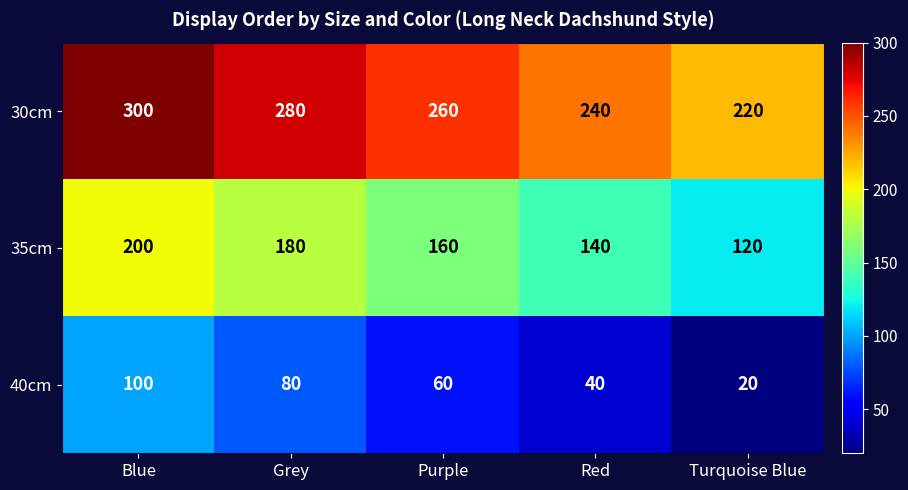

Reading left to right, transcribe all the data shown in this chart.

30cm: 300	280	260	240	220
35cm: 200	180	160	140	120
40cm: 100	80	60	40	20